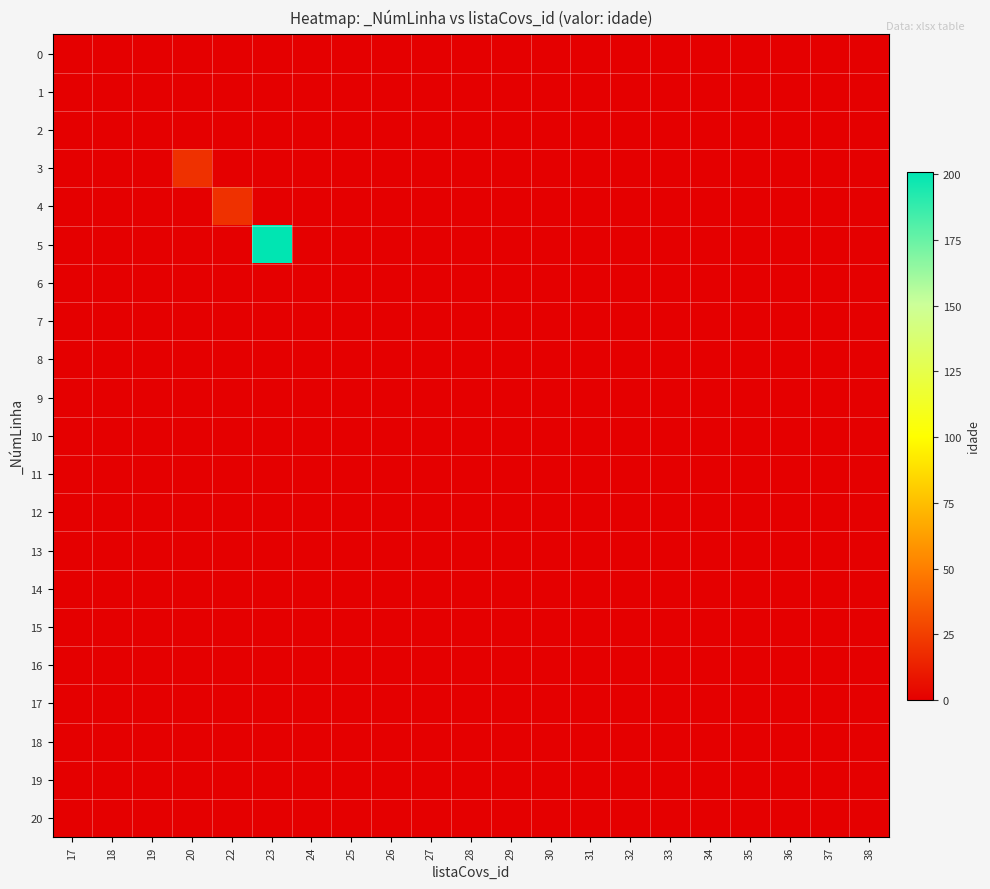

Reading left to right, what are all the values shown in this chart?

0: 17=0	18=0	19=0	20=0	22=0	23=0	24=0	25=0	26=0	27=0	28=0	29=0	30=0	31=0	32=0	33=0	34=0	35=0	36=0	37=0	38=0
1: 17=0	18=0	19=0	20=0	22=0	23=0	24=0	25=0	26=0	27=0	28=0	29=0	30=0	31=0	32=0	33=0	34=0	35=0	36=0	37=0	38=0
2: 17=0	18=0	19=0	20=0	22=0	23=0	24=0	25=0	26=0	27=0	28=0	29=0	30=0	31=0	32=0	33=0	34=0	35=0	36=0	37=0	38=0
3: 17=0	18=0	19=0	20=20	22=0	23=0	24=0	25=0	26=0	27=0	28=0	29=0	30=0	31=0	32=0	33=0	34=0	35=0	36=0	37=0	38=0
4: 17=0	18=0	19=0	20=0	22=20	23=0	24=0	25=0	26=0	27=0	28=0	29=0	30=0	31=0	32=0	33=0	34=0	35=0	36=0	37=0	38=0
5: 17=0	18=0	19=0	20=0	22=0	23=201	24=0	25=0	26=0	27=0	28=0	29=0	30=0	31=0	32=0	33=0	34=0	35=0	36=0	37=0	38=0
6: 17=0	18=0	19=0	20=0	22=0	23=0	24=0	25=0	26=0	27=0	28=0	29=0	30=0	31=0	32=0	33=0	34=0	35=0	36=0	37=0	38=0
7: 17=0	18=0	19=0	20=0	22=0	23=0	24=0	25=0	26=0	27=0	28=0	29=0	30=0	31=0	32=0	33=0	34=0	35=0	36=0	37=0	38=0
8: 17=0	18=0	19=0	20=0	22=0	23=0	24=0	25=0	26=0	27=0	28=0	29=0	30=0	31=0	32=0	33=0	34=0	35=0	36=0	37=0	38=0
9: 17=0	18=0	19=0	20=0	22=0	23=0	24=0	25=0	26=0	27=0	28=0	29=0	30=0	31=0	32=0	33=0	34=0	35=0	36=0	37=0	38=0
10: 17=0	18=0	19=0	20=0	22=0	23=0	24=0	25=0	26=0	27=0	28=0	29=0	30=0	31=0	32=0	33=0	34=0	35=0	36=0	37=0	38=0
11: 17=0	18=0	19=0	20=0	22=0	23=0	24=0	25=0	26=0	27=0	28=0	29=0	30=0	31=0	32=0	33=0	34=0	35=0	36=0	37=0	38=0
12: 17=0	18=0	19=0	20=0	22=0	23=0	24=0	25=0	26=0	27=0	28=0	29=0	30=0	31=0	32=0	33=0	34=0	35=0	36=0	37=0	38=0
13: 17=0	18=0	19=0	20=0	22=0	23=0	24=0	25=0	26=0	27=0	28=0	29=0	30=0	31=0	32=0	33=0	34=0	35=0	36=0	37=0	38=0
14: 17=0	18=0	19=0	20=0	22=0	23=0	24=0	25=0	26=0	27=0	28=0	29=0	30=0	31=0	32=0	33=0	34=0	35=0	36=0	37=0	38=0
15: 17=0	18=0	19=0	20=0	22=0	23=0	24=0	25=0	26=0	27=0	28=0	29=0	30=0	31=0	32=0	33=0	34=0	35=0	36=0	37=0	38=0
16: 17=0	18=0	19=0	20=0	22=0	23=0	24=0	25=0	26=0	27=0	28=0	29=0	30=0	31=0	32=0	33=0	34=0	35=0	36=0	37=0	38=0
17: 17=0	18=0	19=0	20=0	22=0	23=0	24=0	25=0	26=0	27=0	28=0	29=0	30=0	31=0	32=0	33=0	34=0	35=0	36=0	37=0	38=0
18: 17=0	18=0	19=0	20=0	22=0	23=0	24=0	25=0	26=0	27=0	28=0	29=0	30=0	31=0	32=0	33=0	34=0	35=0	36=0	37=0	38=0
19: 17=0	18=0	19=0	20=0	22=0	23=0	24=0	25=0	26=0	27=0	28=0	29=0	30=0	31=0	32=0	33=0	34=0	35=0	36=0	37=0	38=0
20: 17=0	18=0	19=0	20=0	22=0	23=0	24=0	25=0	26=0	27=0	28=0	29=0	30=0	31=0	32=0	33=0	34=0	35=0	36=0	37=0	38=0